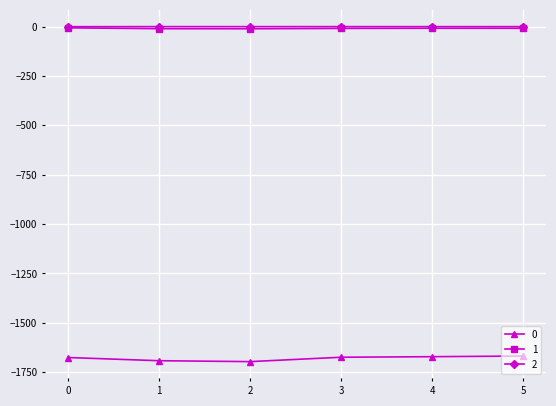

True or false: 2 and 0 cross at least once.

False